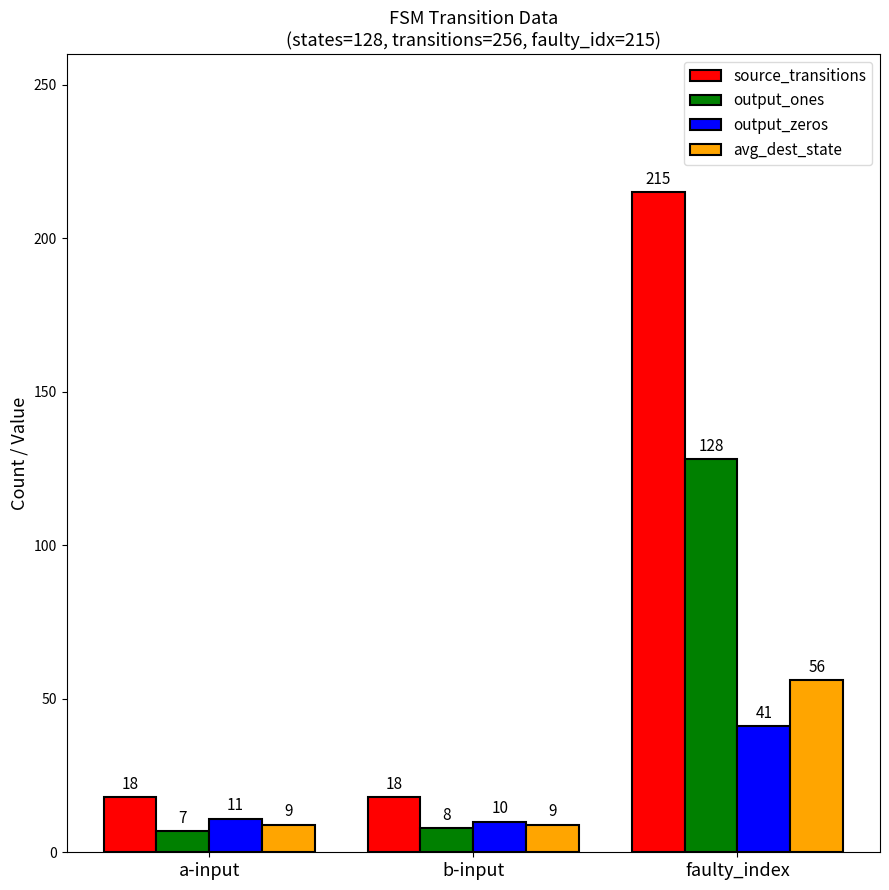

Is the value of source_transitions at faulty_index greater than the value of output_zeros at faulty_index?

Yes